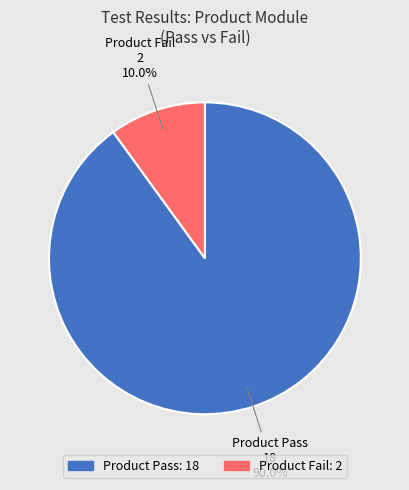

True or false: Product Fail accounts for 23% of the total.

False